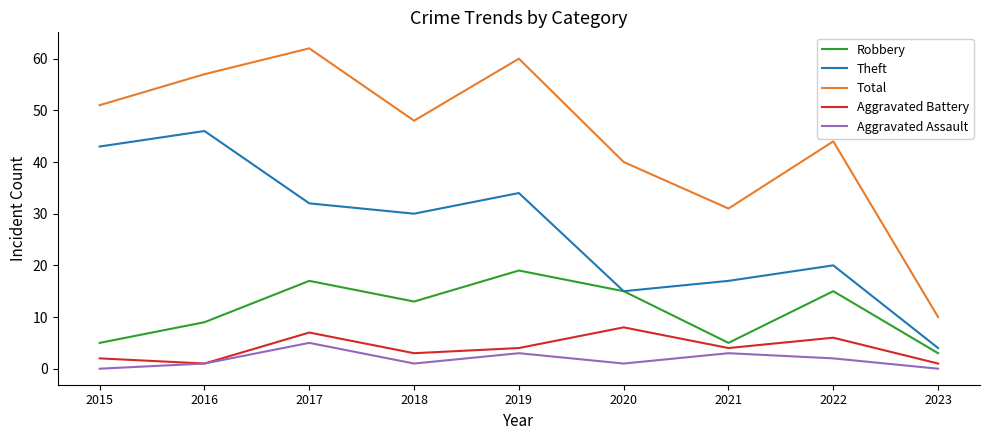

What is the highest value of the Aggravated Battery series?

8